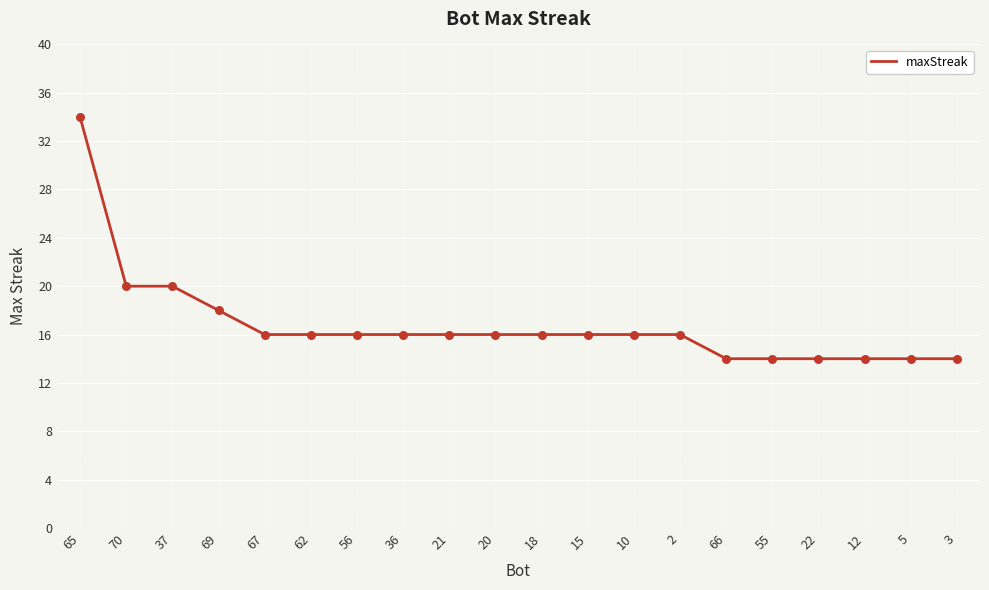

Between 20 and 12, which is larger?

20